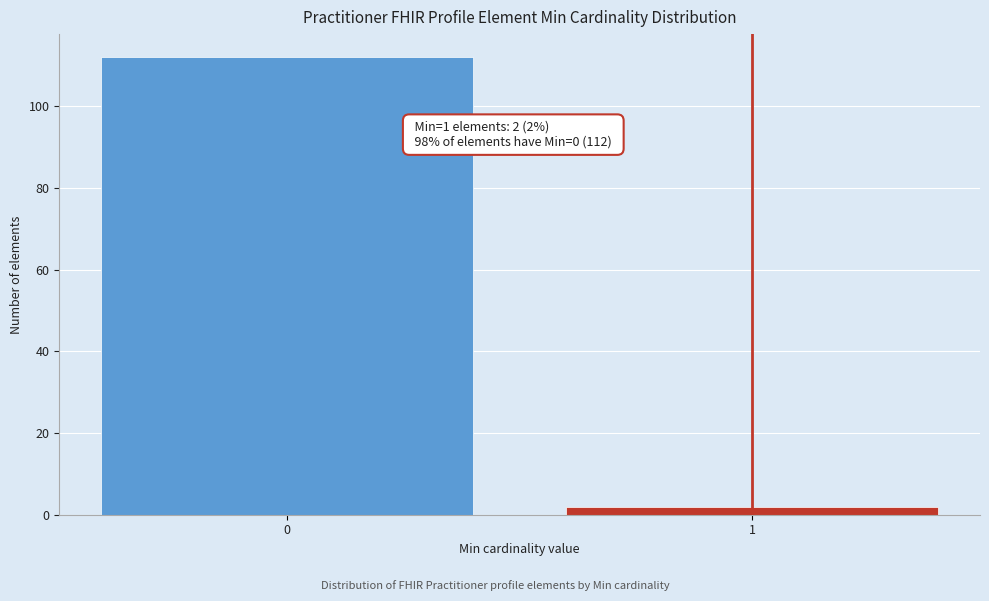

Reading right to left, transcribe all the data shown in this chart.

2	112